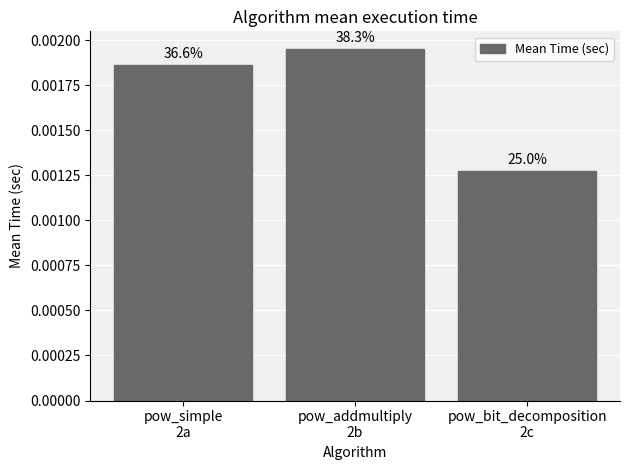

List the labels in order of value, smallest first.

pow_bit_decomposition
2c, pow_simple
2a, pow_addmultiply
2b